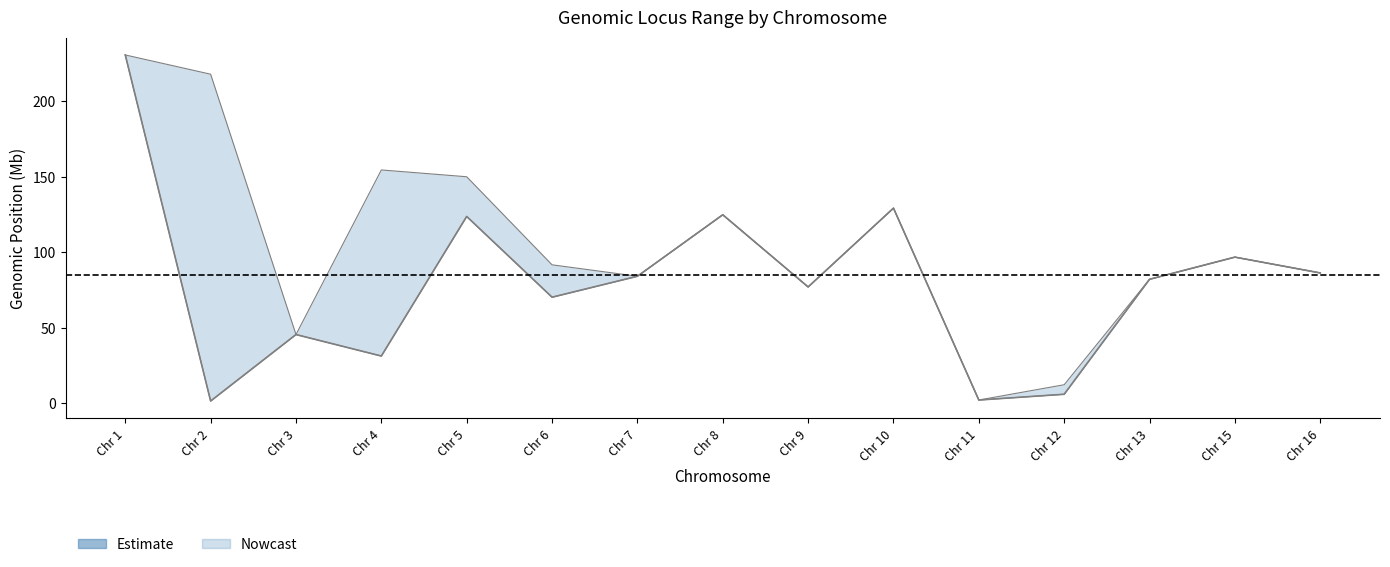

Reading left to right, extract all data points from this chart.

Start_min: 230.8	1.5	45.5	31.3	123.8	70.3	84.2	124.9	77.1	129.3	2.2	6.0	82.1	96.8	86.4
Start_max: 230.8	218.0	45.5	154.6	150.1	91.7	84.2	124.9	77.1	129.3	2.2	12.3	82.1	96.8	86.4
Stop_min: 230.8	1.5	45.5	31.3	123.8	70.3	84.2	124.9	77.1	129.3	2.2	6.0	82.1	96.8	86.4